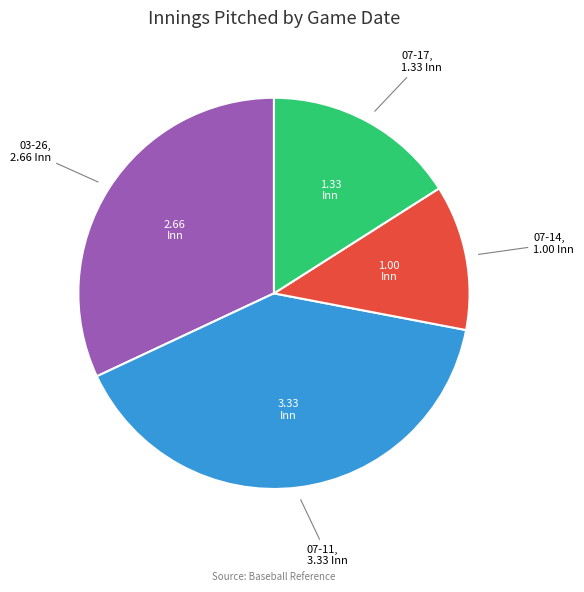

Does any single category account for the majority?

No